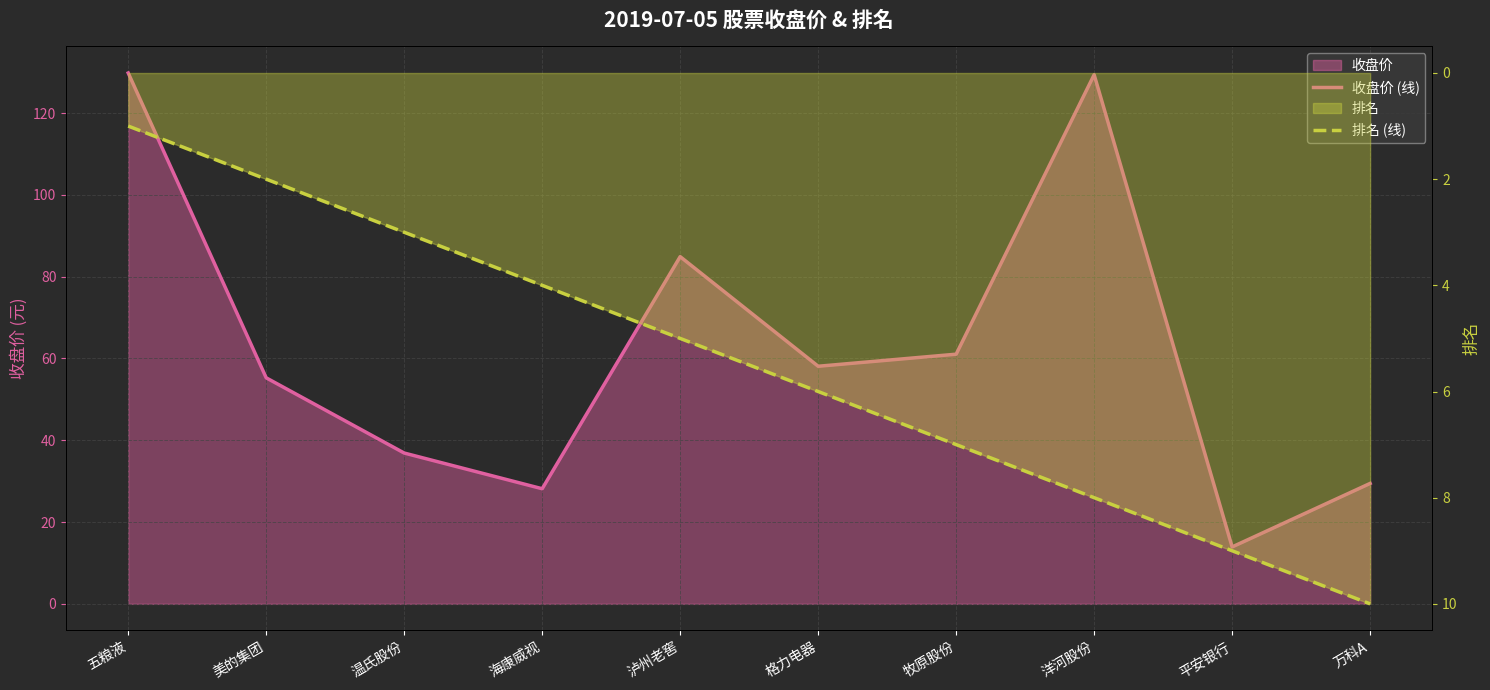

What is the label of the 6th point from the right?

泸州老窖